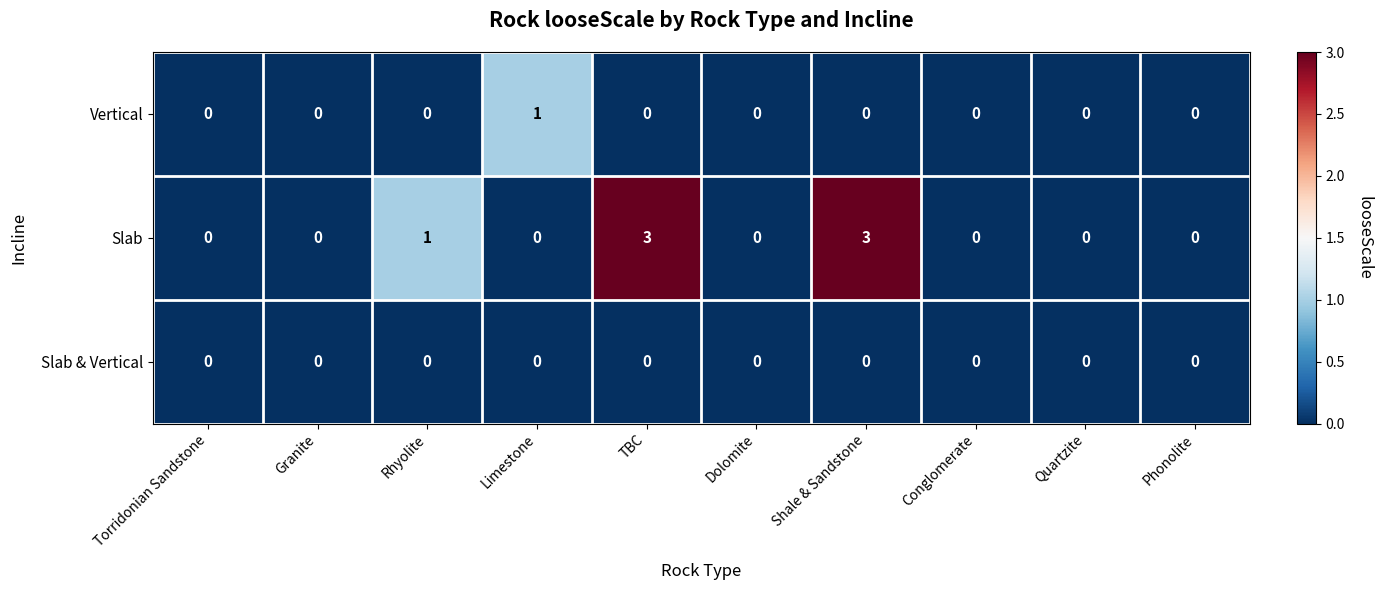

What is the difference between the highest and lowest values at Shale & Sandstone?

3